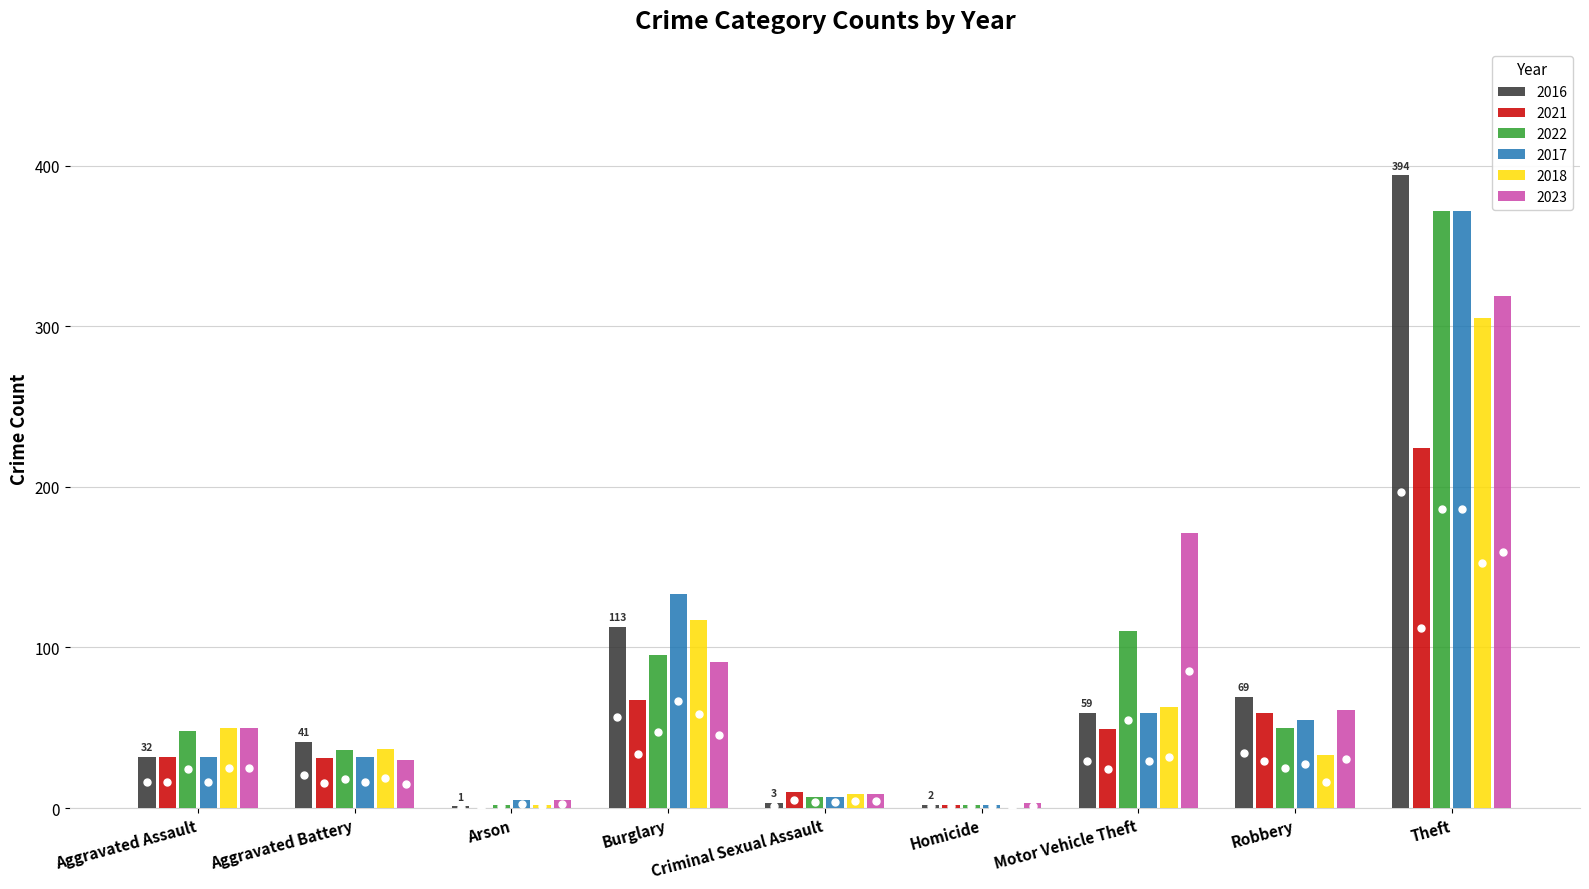

True or false: 2022 has a value of 372 at Theft.

True